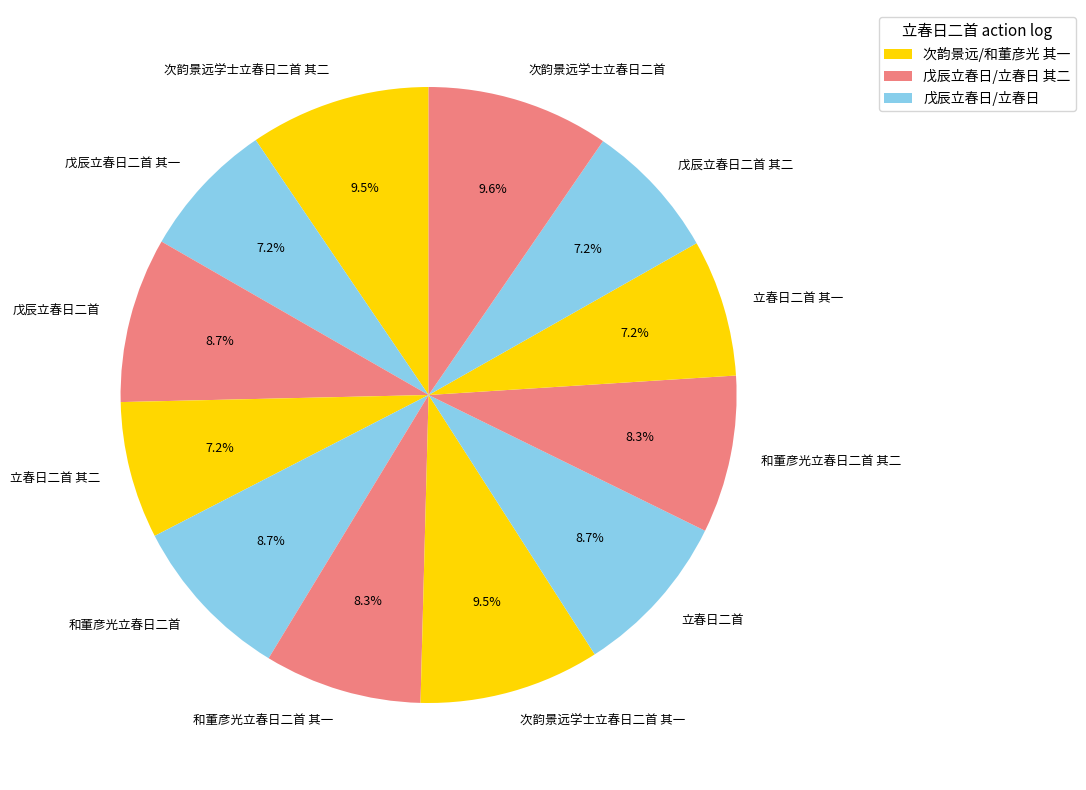

To the nearest percent, what portion does 和董彦光立春日二首 represent?

9%